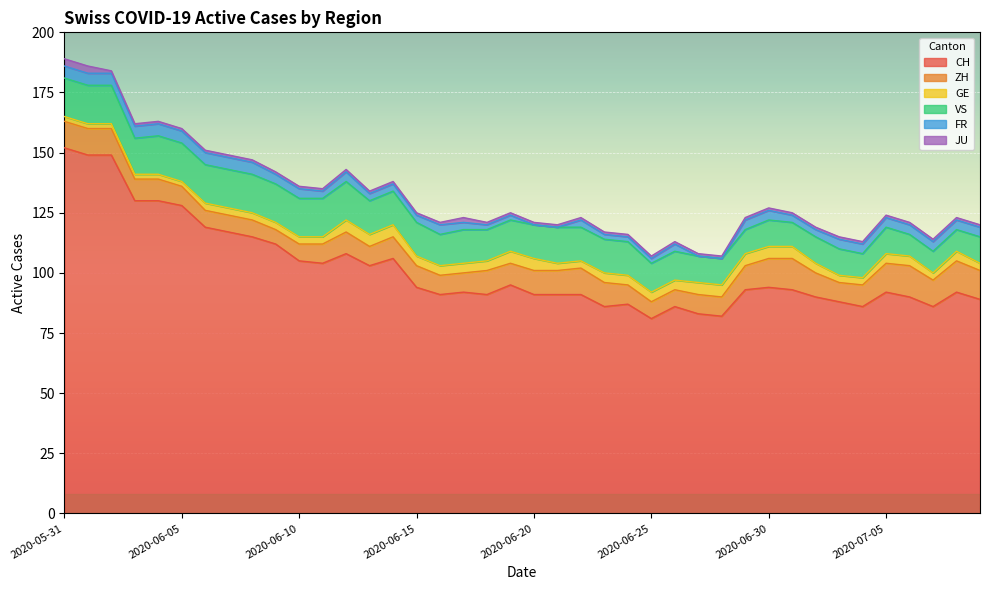

Which series changed the most between 2020-06-27 and 2020-07-07?

FR